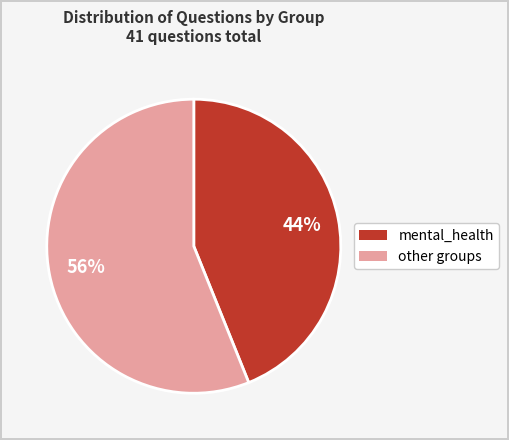

Is there any slice that represents more than half of the pie?

Yes